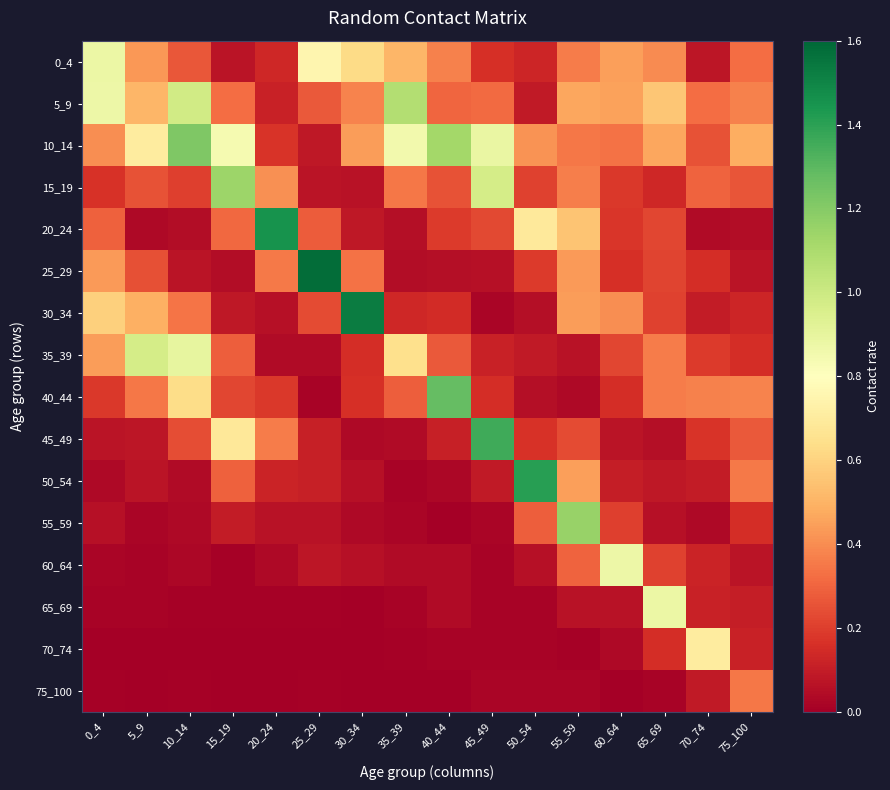

Which category has the lowest value across all series?

35_39